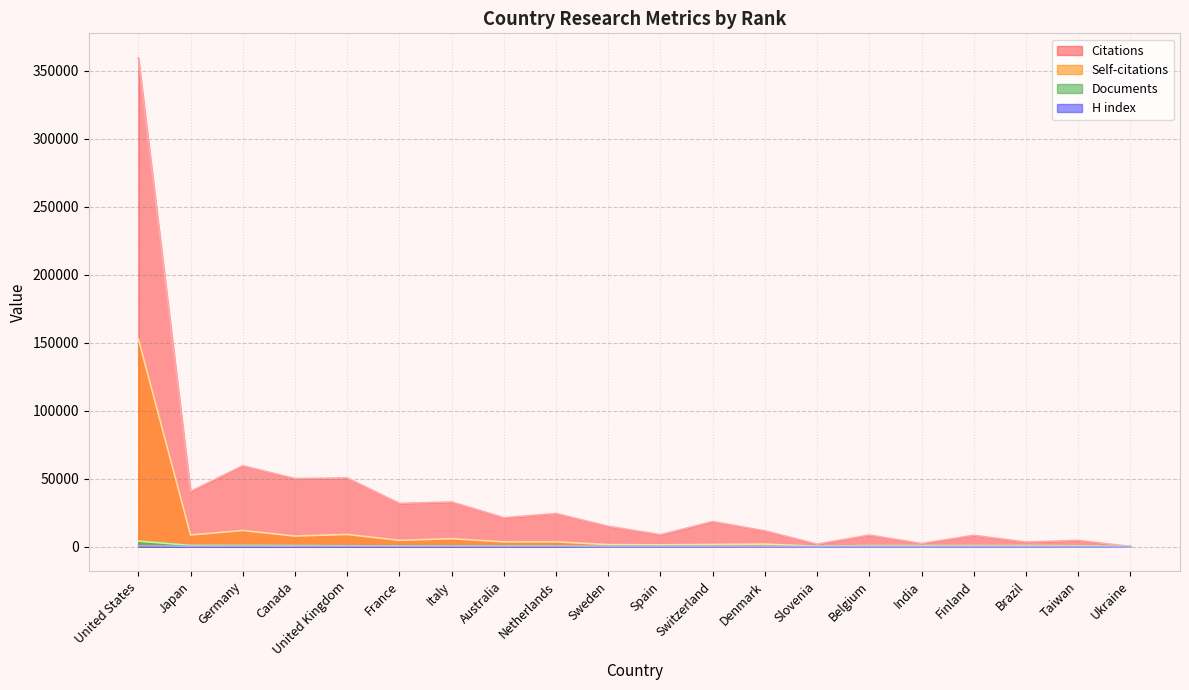

What is the difference between the maximum and minimum values in the Self-citations series?

152807